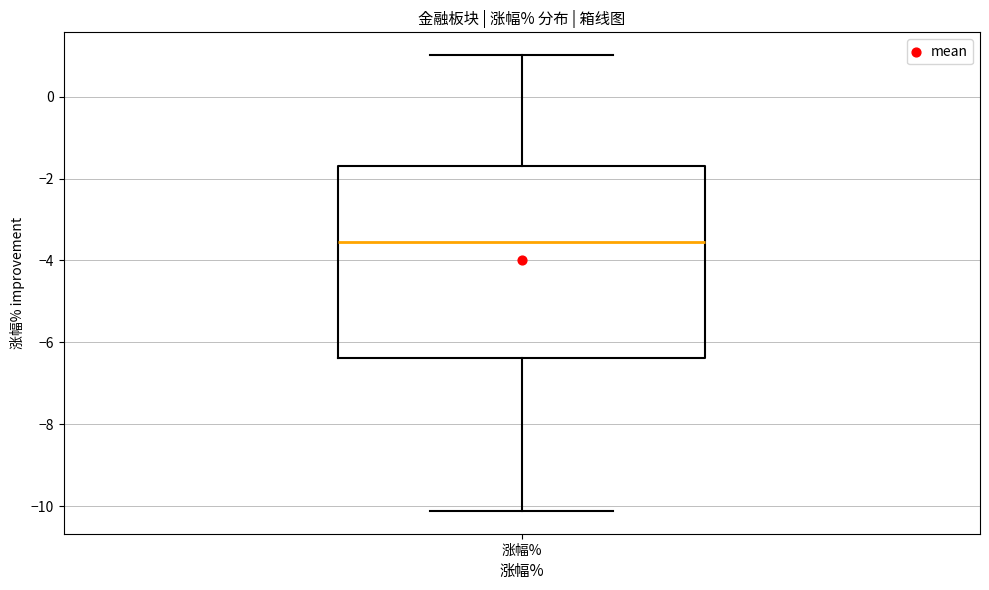

Where does the lower whisker of the box for 涨幅% end on the y-axis? The values are not printed on the chart, so give them approximately, as read against the axis.

-10.2